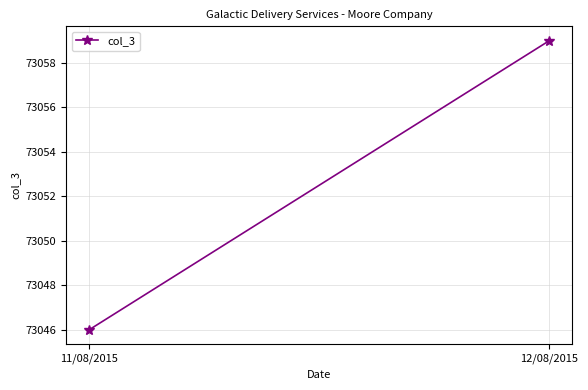

Read the value at 11/08/2015.

73046